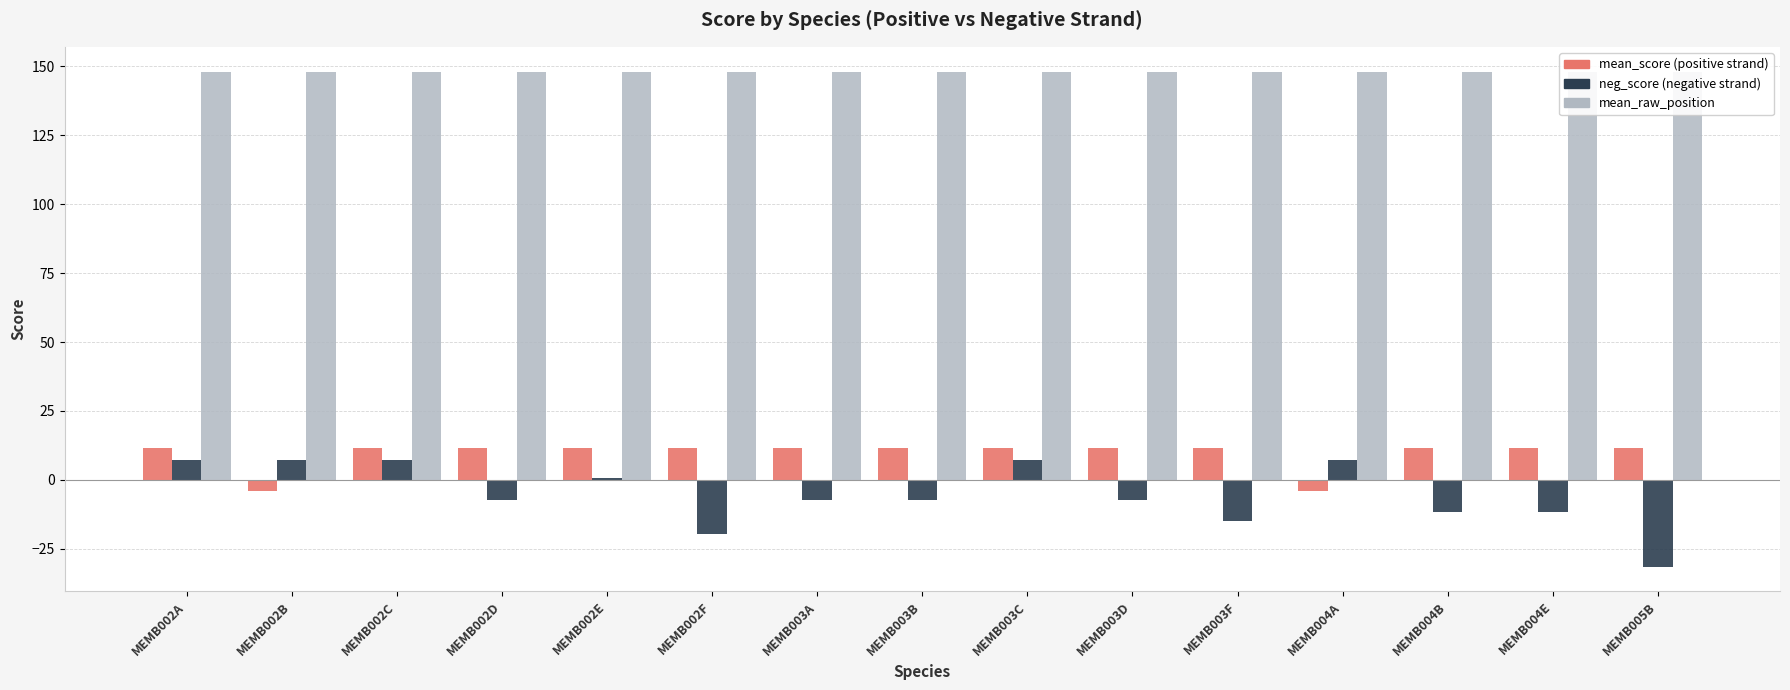

The mean_score (positive strand) series shows 7.2 at MEMB002F. True or false?

False